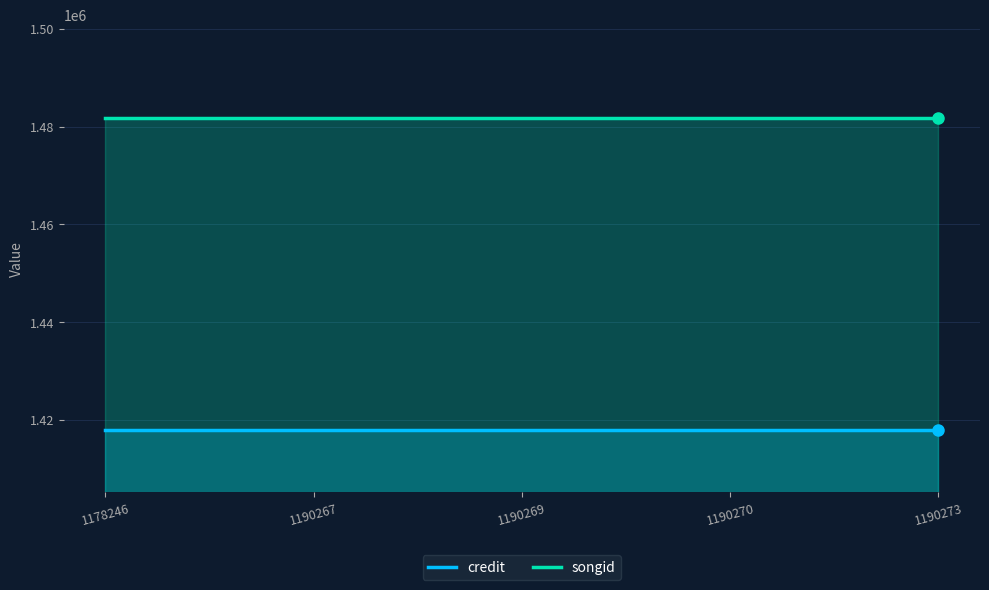

At how many categories does at least one series exceed 1453421?

5